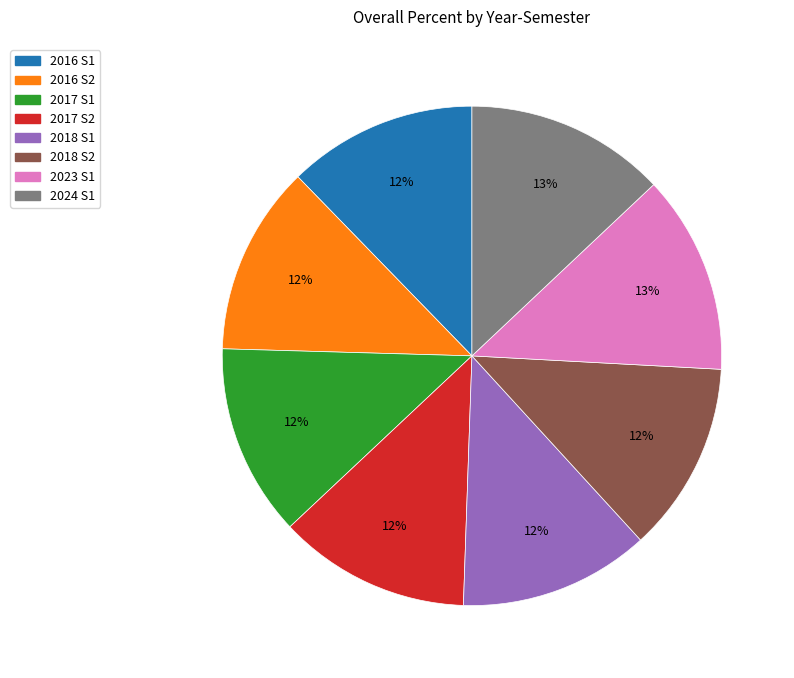

What is the ratio of the value at 2024 S1 to the value at 2023 S1?

1.0